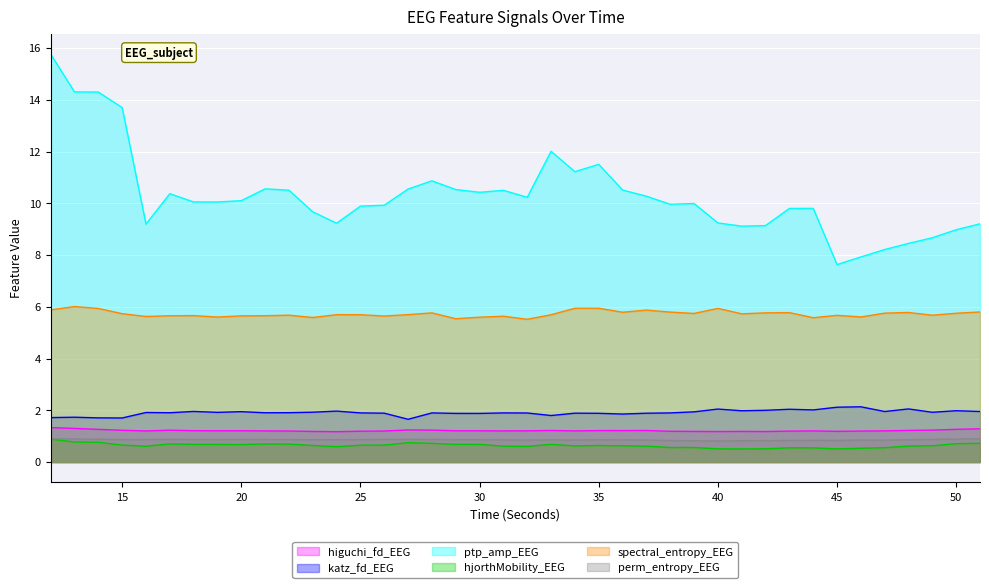

At which category does ptp_amp_EEG reach its first local peak?

17